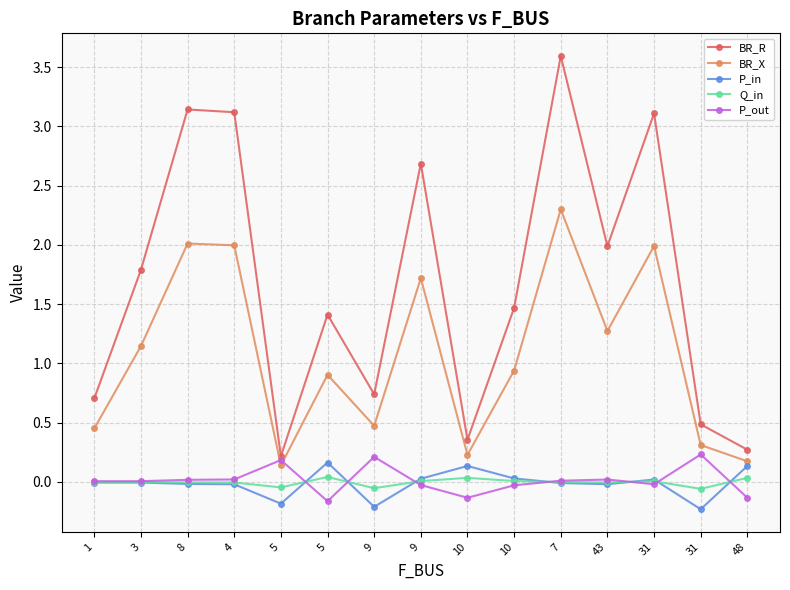

Reading left to right, extract all data points from this chart.

BR_R: 0.7	1.8	3.1	3.1	0.2	1.4	0.7	2.7	0.4	1.5	3.6	2.0	3.1	0.5	0.3
BR_X: 0.5	1.1	2.0	2.0	0.1	0.9	0.5	1.7	0.2	0.9	2.3	1.3	2.0	0.3	0.2
P_in: -0.0	-0.0	-0.0	-0.0	-0.2	0.2	-0.2	0.0	0.1	0.0	-0.0	-0.0	0.0	-0.2	0.1
Q_in: -0.0	-0.0	-0.0	-0.0	-0.0	0.0	-0.1	0.0	0.0	0.0	-0.0	-0.0	0.0	-0.1	0.0
P_out: 0.0	0.0	0.0	0.0	0.2	-0.2	0.2	-0.0	-0.1	-0.0	0.0	0.0	-0.0	0.2	-0.1